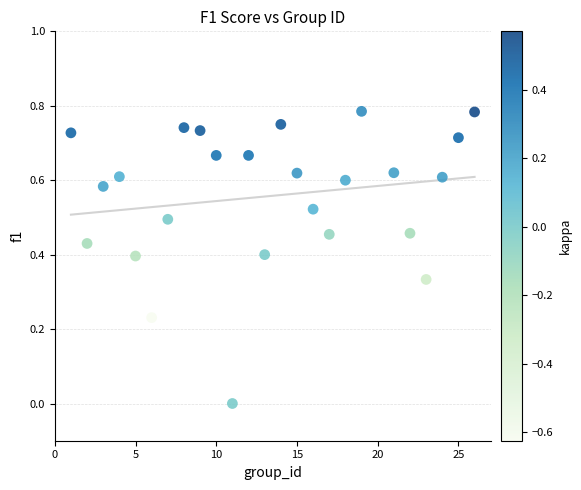

What is the range of X values (max minus min)?

25.0